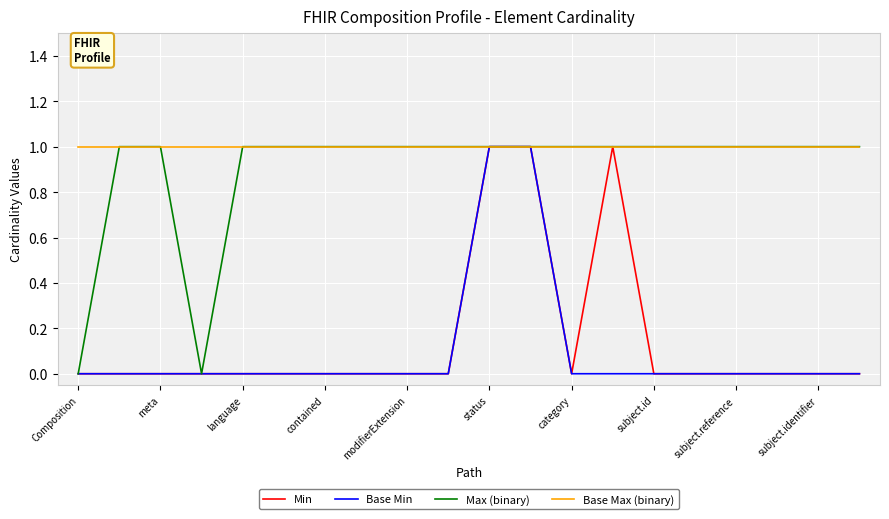

Which series has the largest total across all categories?

Base Max (binary)